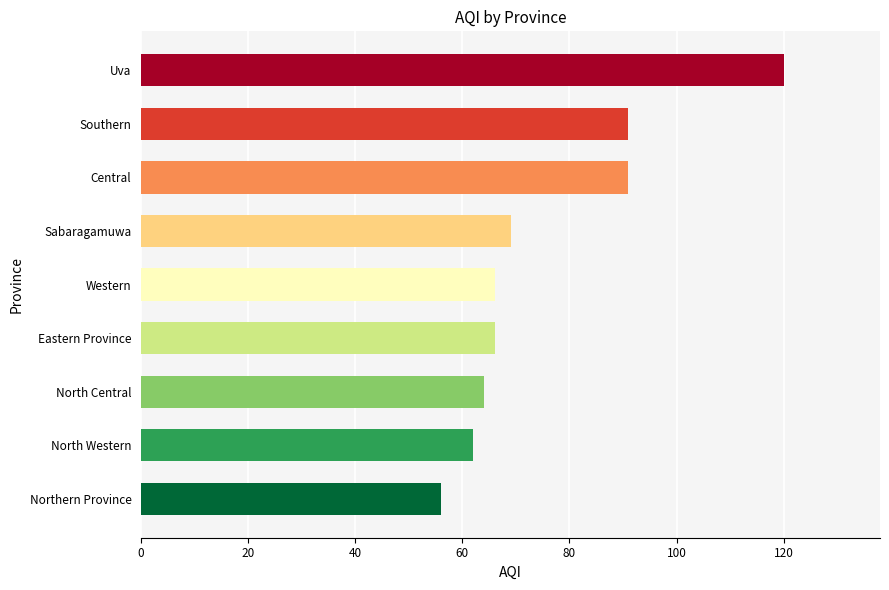

True or false: the data shows 64 at North Central.

True